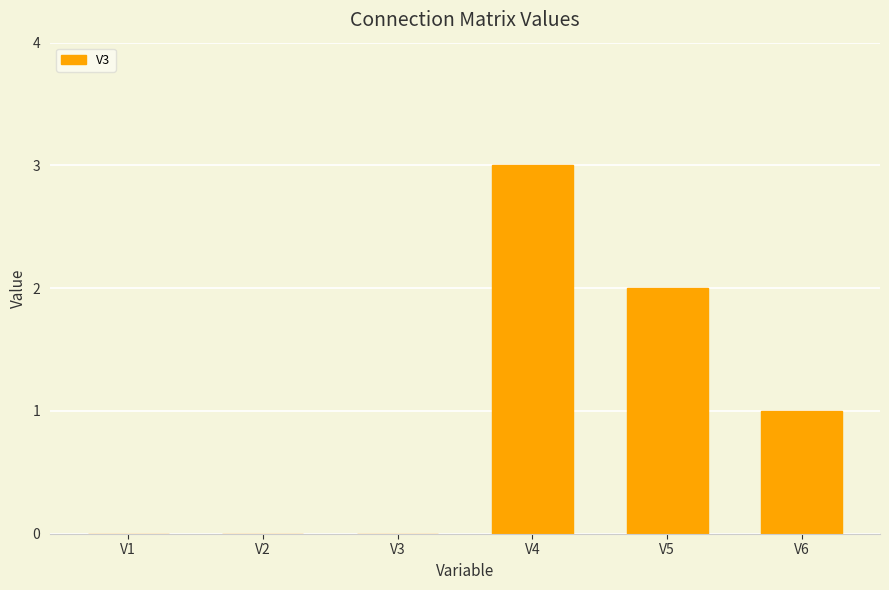

The value at V6 is 1. True or false?

True